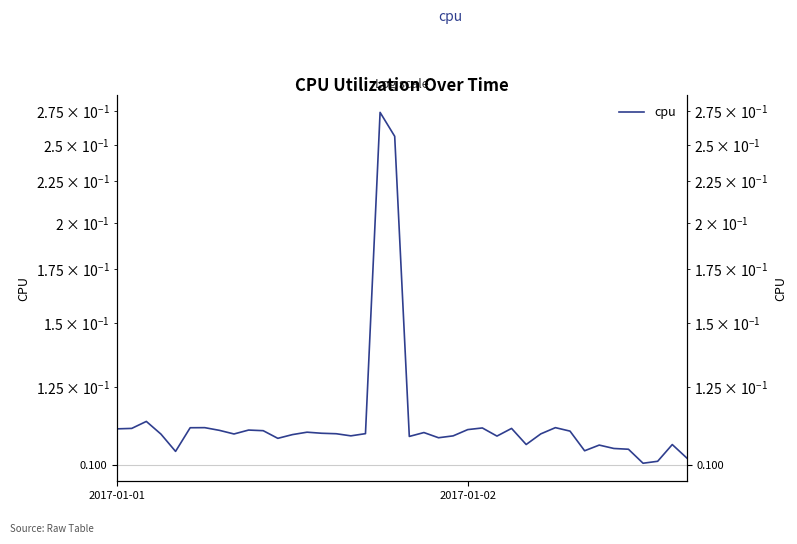

What is the value of the 19th point from the left?

0.3